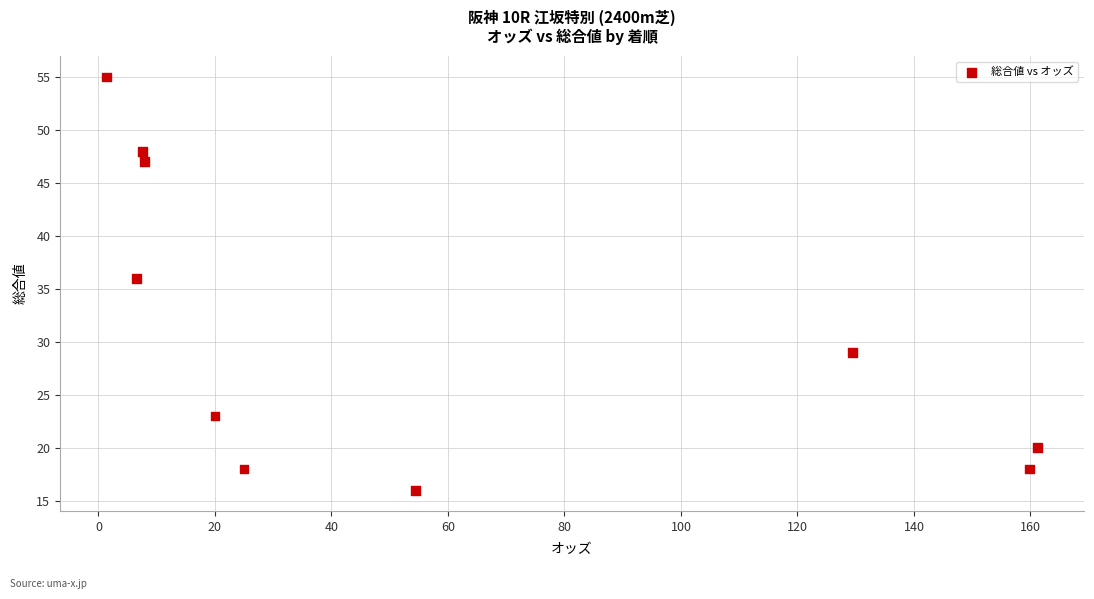

What is the average Y value?

31